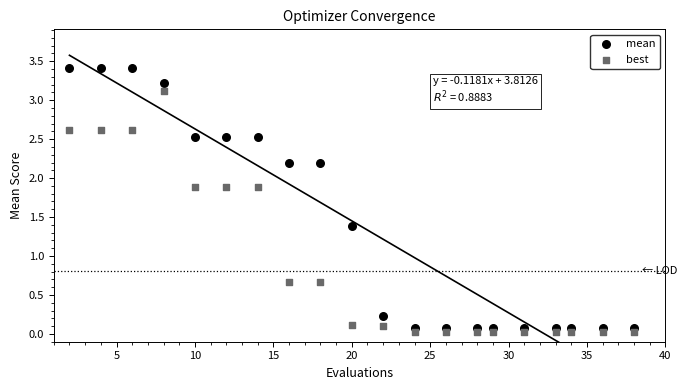

Which series contains the lowest Y value?

best